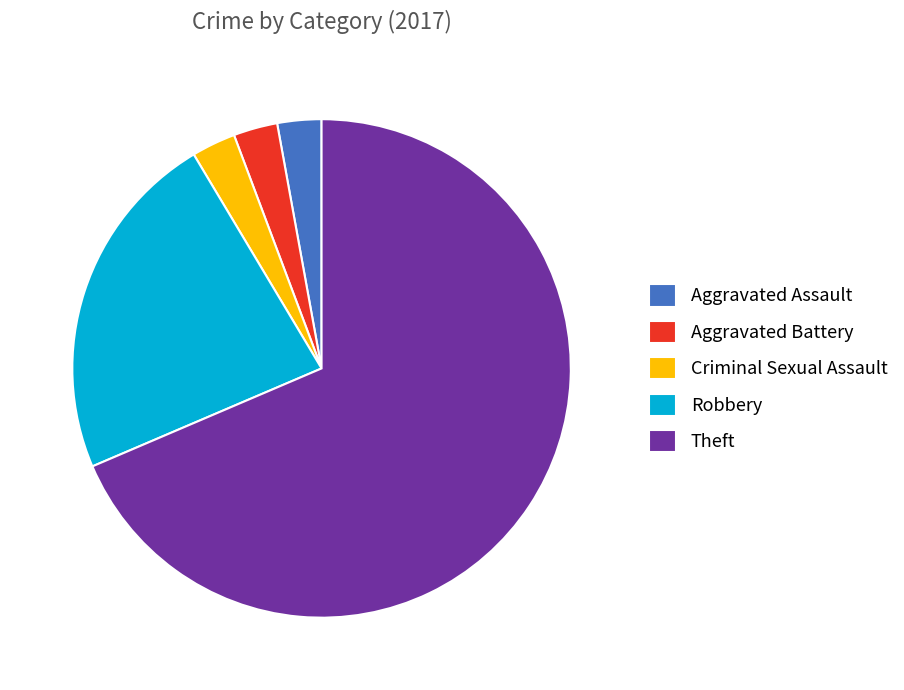

Count the number of slices in the pie.

5